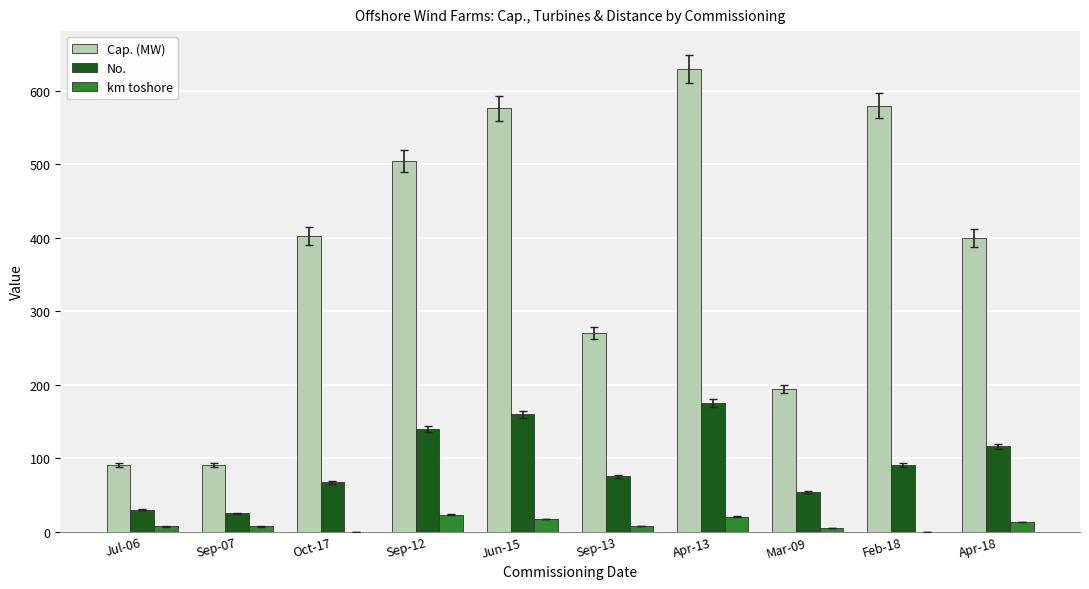

The value of km toshore at Feb-18 is 0. True or false?

True